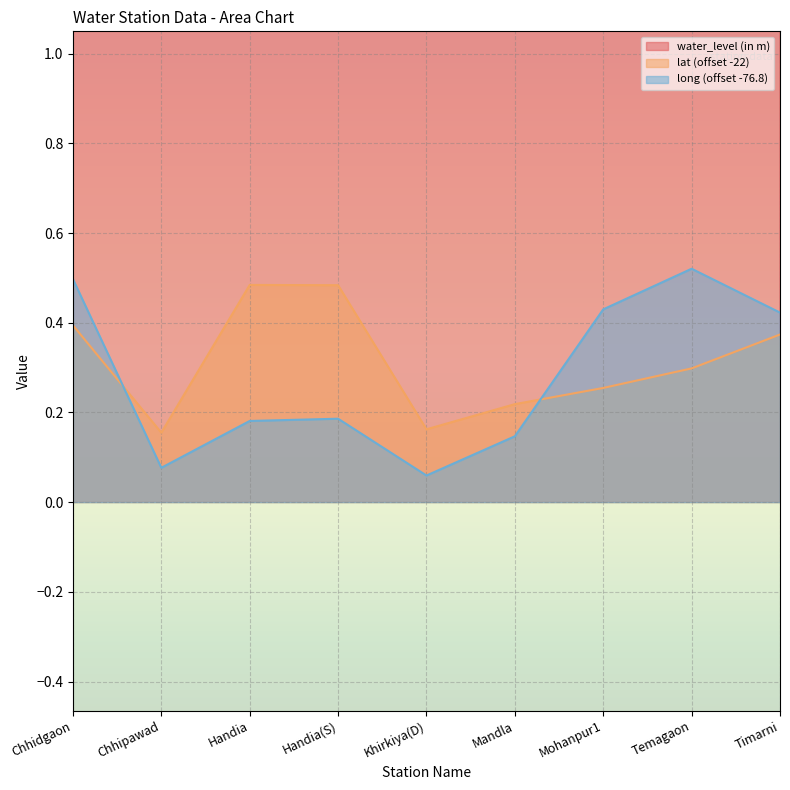

Is it true that lat equals 0.4 at Chhidgaon?

True